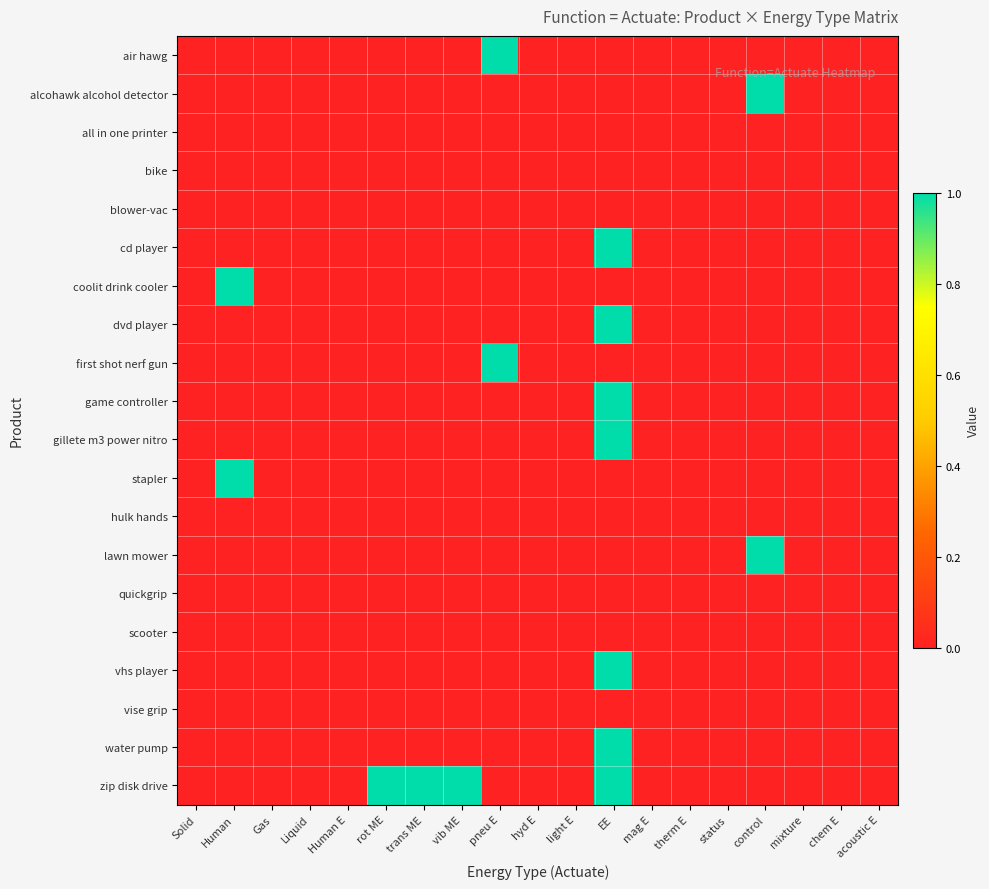

Which category has the lowest value across all series?

Solid